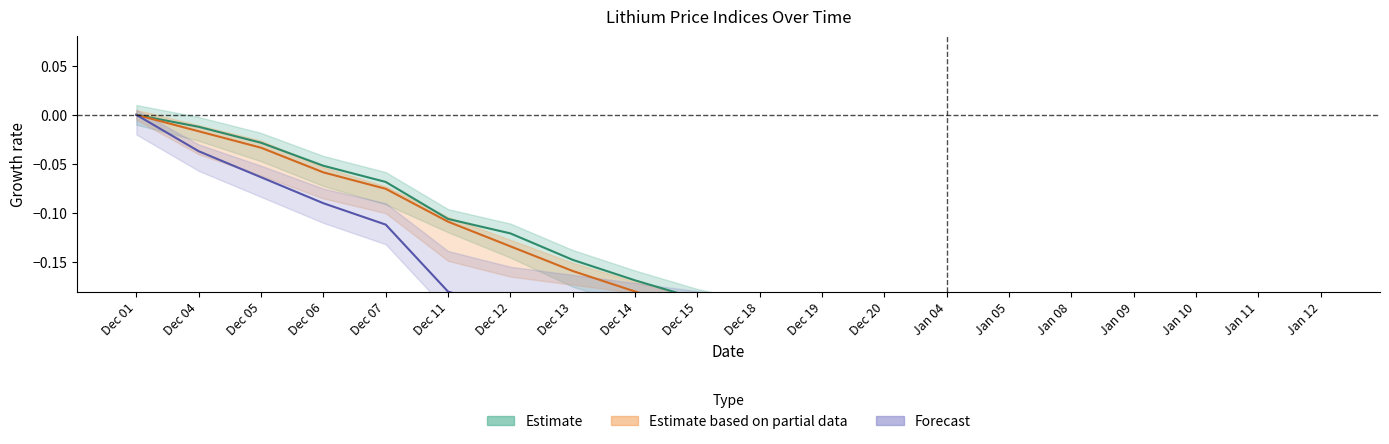

The Lithium Hydroxide Idx series shows -0.2 at Dec 12. True or false?

False